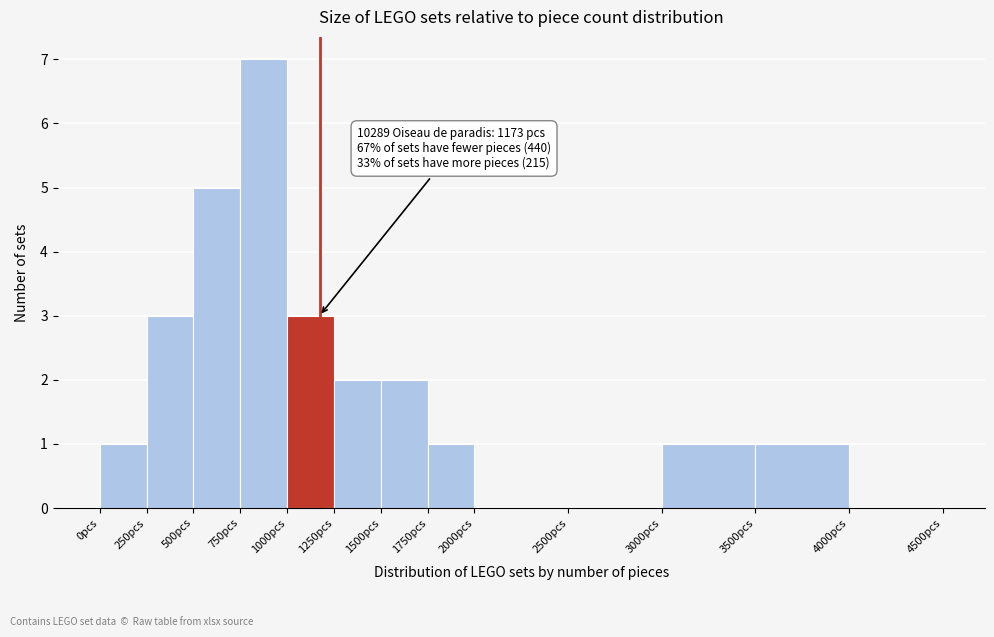

Which range on the x-axis has the tallest bar?

750 to 1000